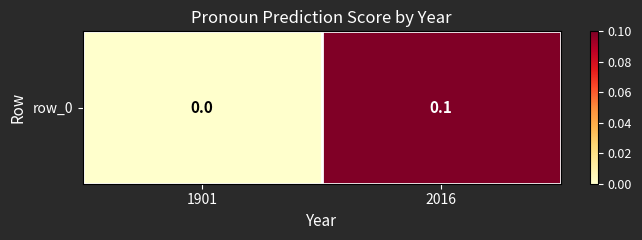

Is it true that the value at 1901 is -0.1?

False